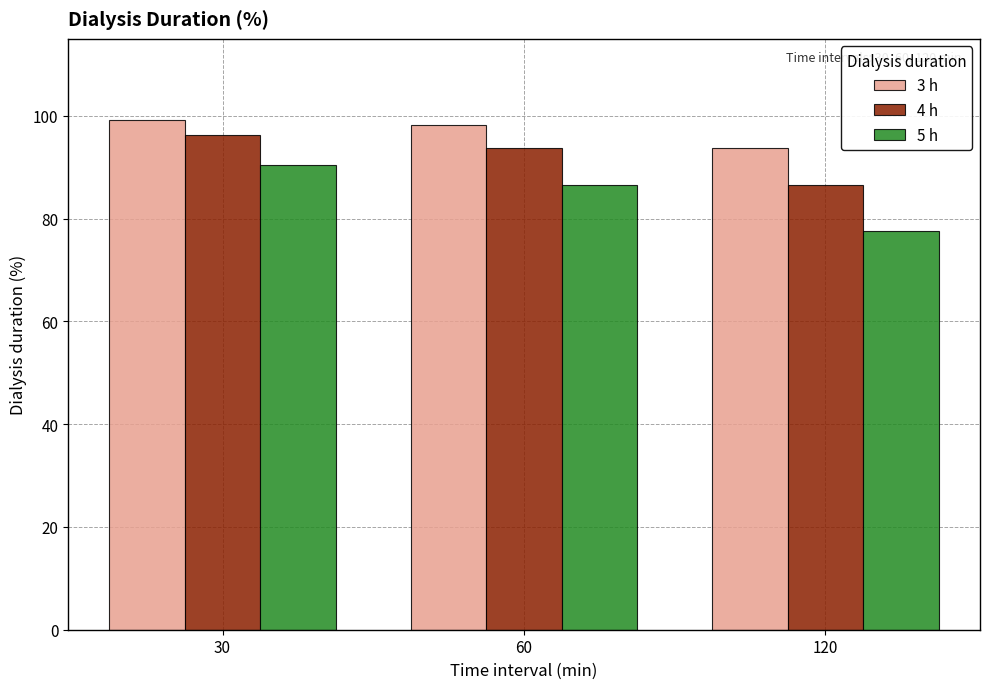

What is the minimum value for 4 h?

86.6